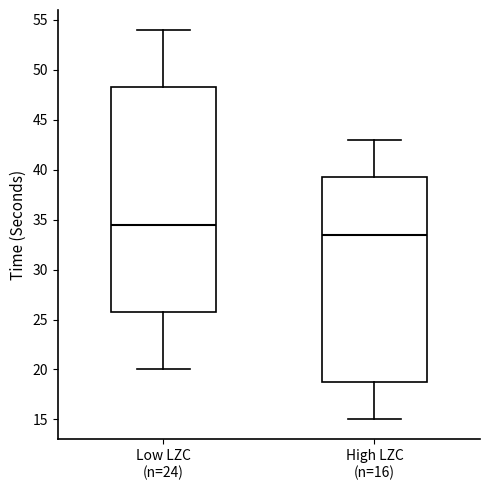

Which box is the tallest, from its lower edge to its upper edge?

Low LZC (n=24)